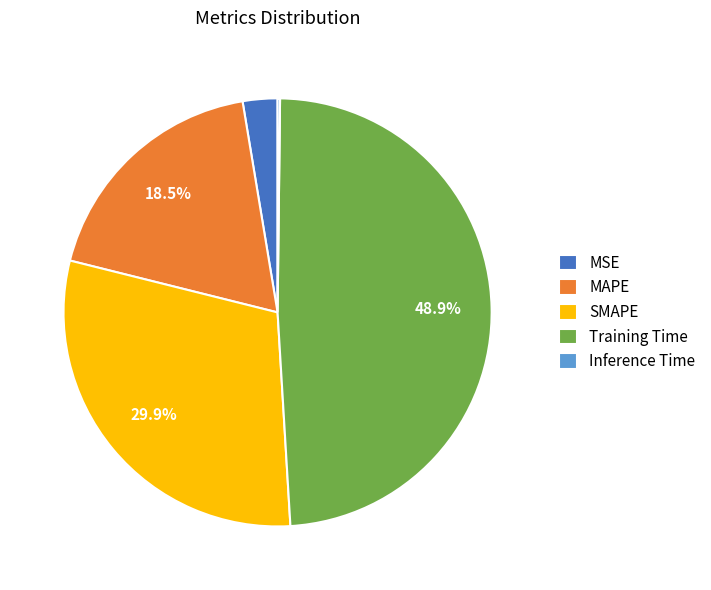

To the nearest percent, what portion does MSE represent?

3%